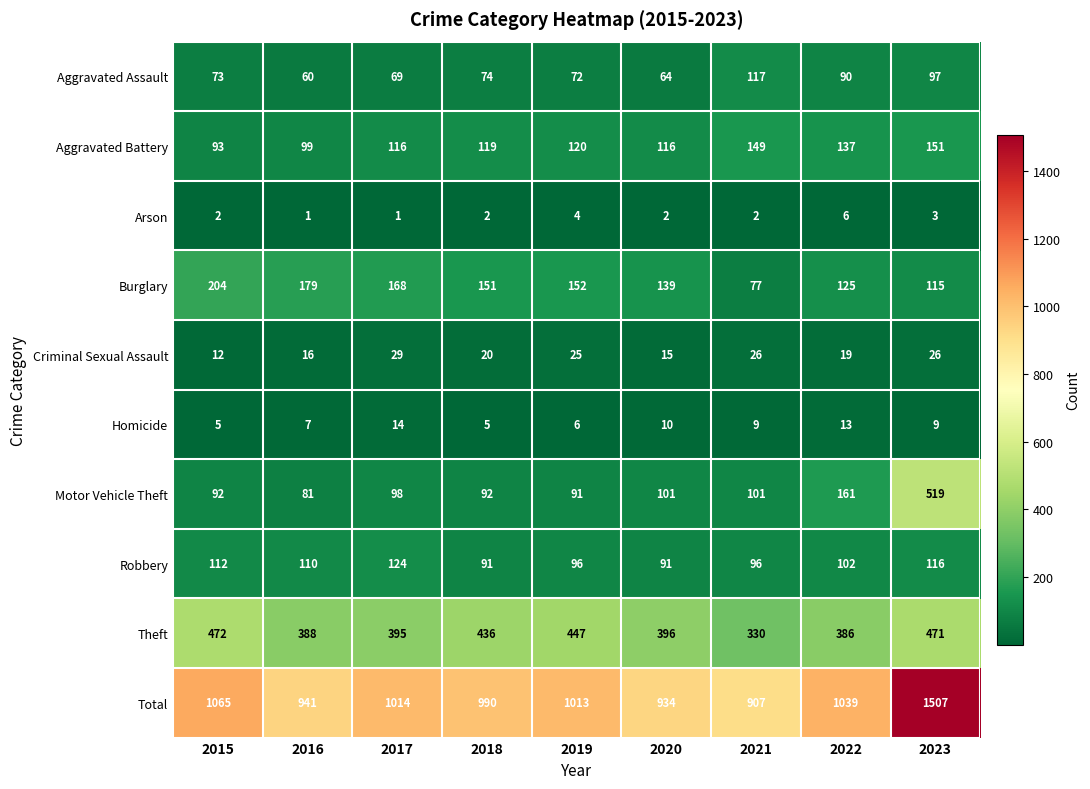

At which category is the sum across all series the highest?

2023